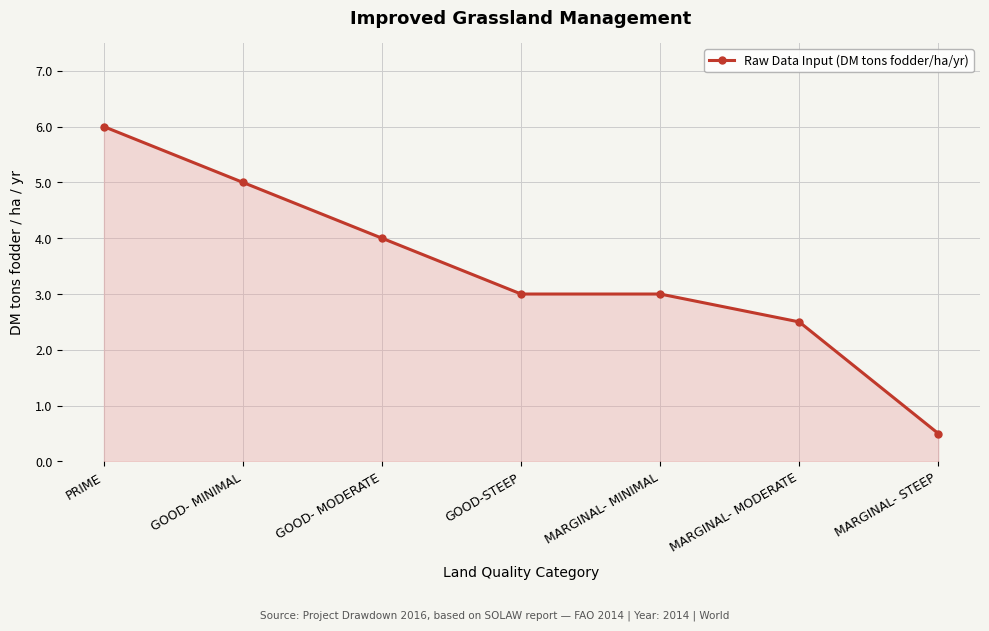

What is the sum of all values?

24.0